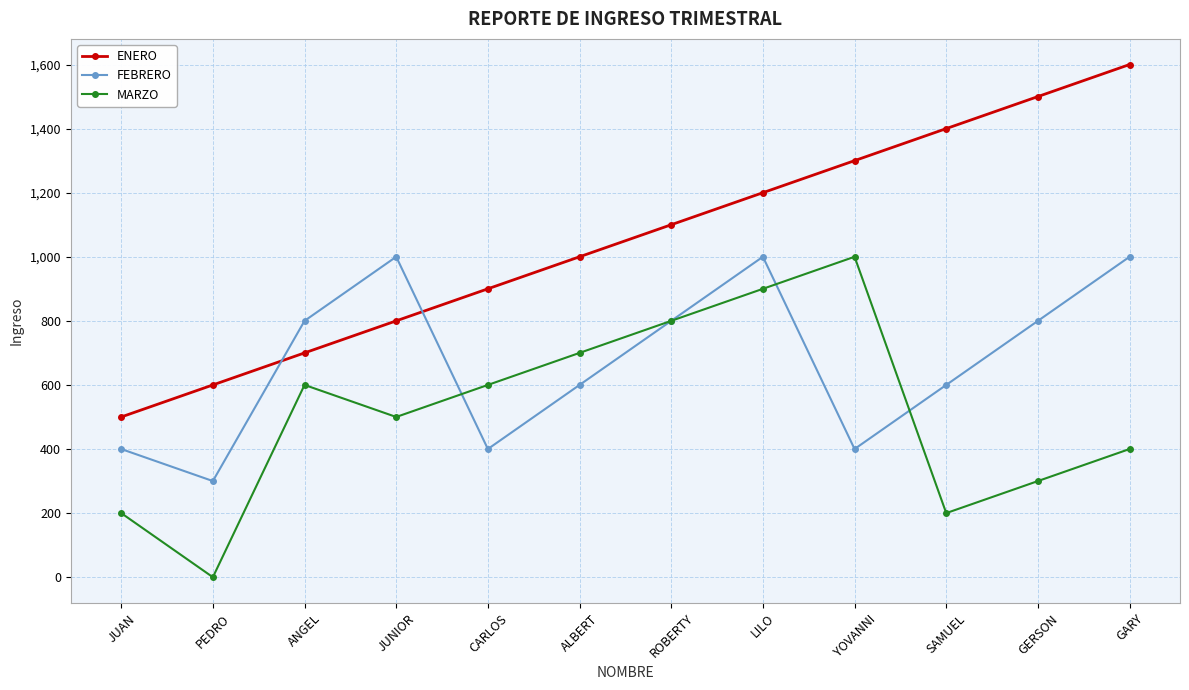

Where is the first local minimum for MARZO?

PEDRO